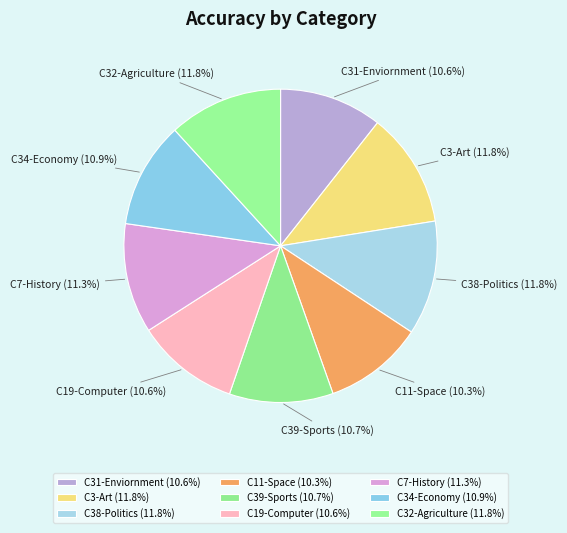

How many segments does this pie chart have?

9